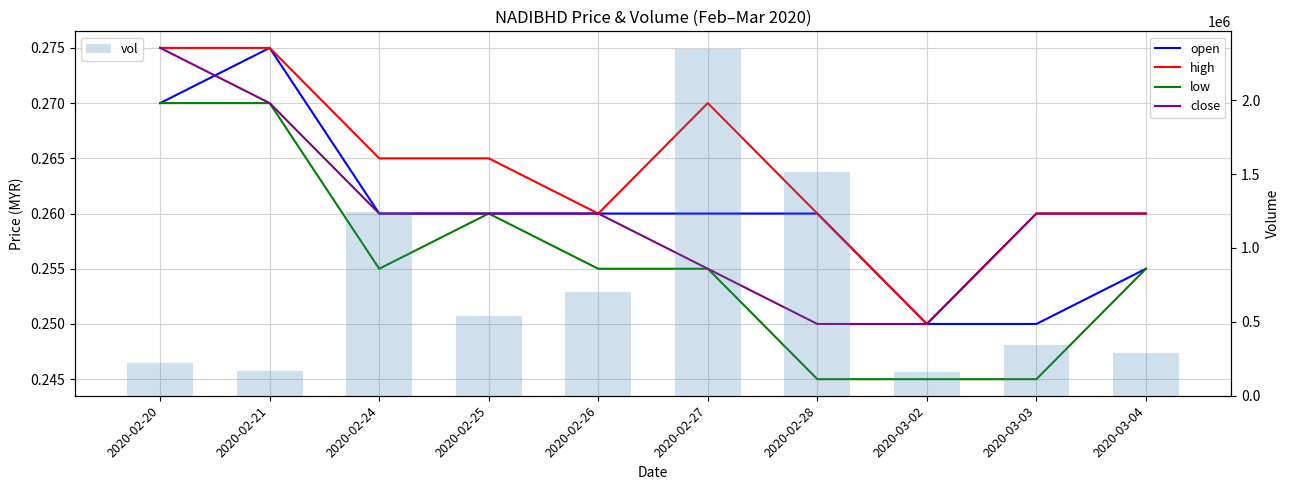

Between 2020-02-26 and 2020-03-04, which is larger?

2020-02-26